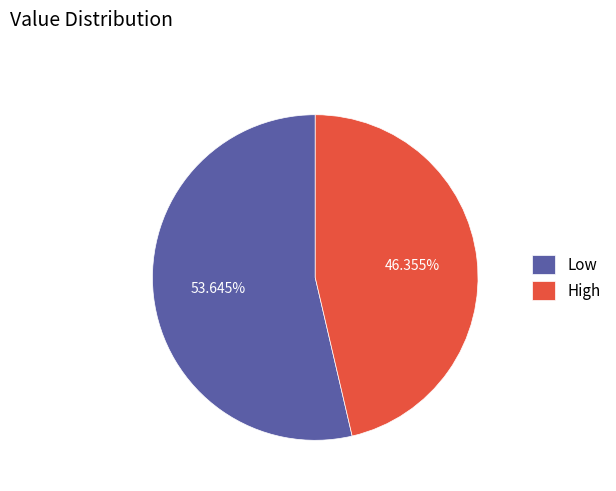

The Low slice represents 54% of the pie. True or false?

True